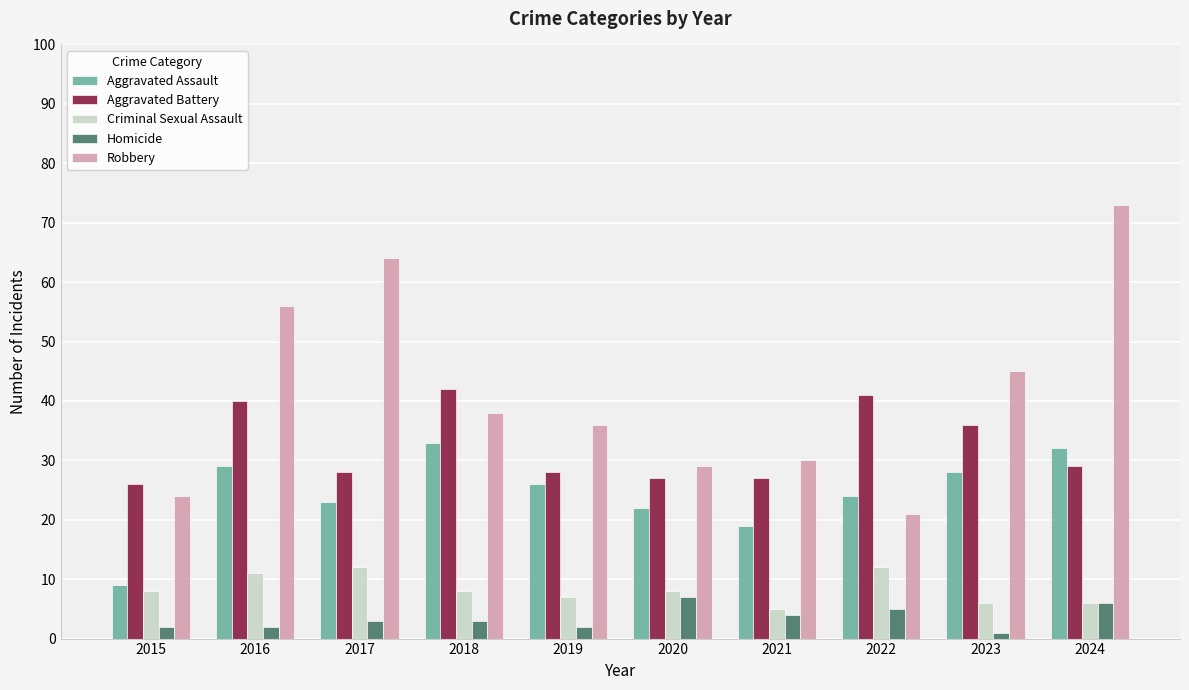

Reading left to right, list all the values displayed in this chart.

Aggravated Assault: 9	29	23	33	26	22	19	24	28	32
Aggravated Battery: 26	40	28	42	28	27	27	41	36	29
Criminal Sexual Assault: 8	11	12	8	7	8	5	12	6	6
Homicide: 2	2	3	3	2	7	4	5	1	6
Robbery: 24	56	64	38	36	29	30	21	45	73